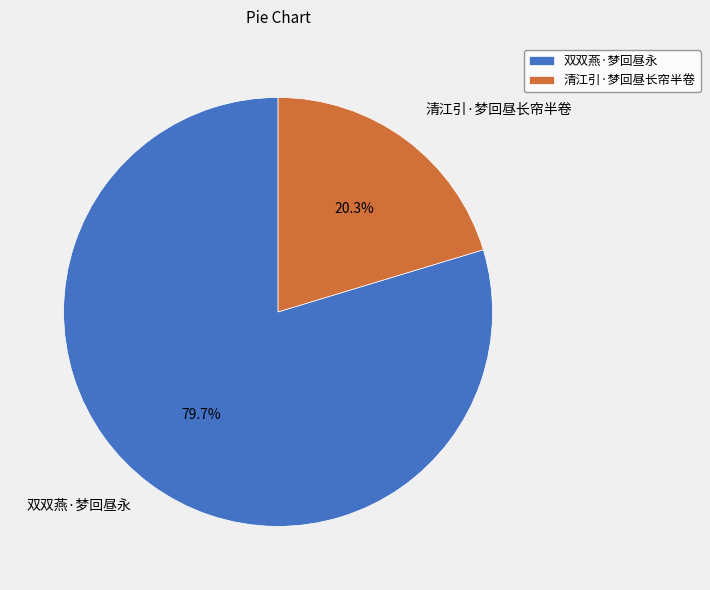

To the nearest percent, what is the difference between the 双双燕·梦回昼永 and 清江引·梦回昼长帘半卷 slice percentages?

59%